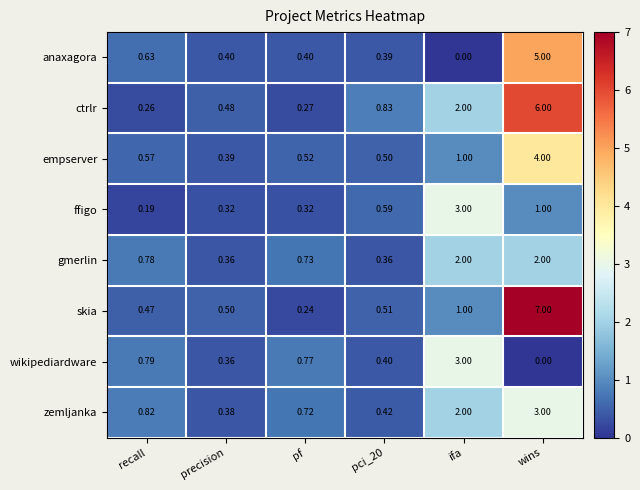

Rank the series at wins from highest to lowest value.

skia, ctrlr, anaxagora, empserver, zemljanka, gmerlin, ffigo, wikipediardware